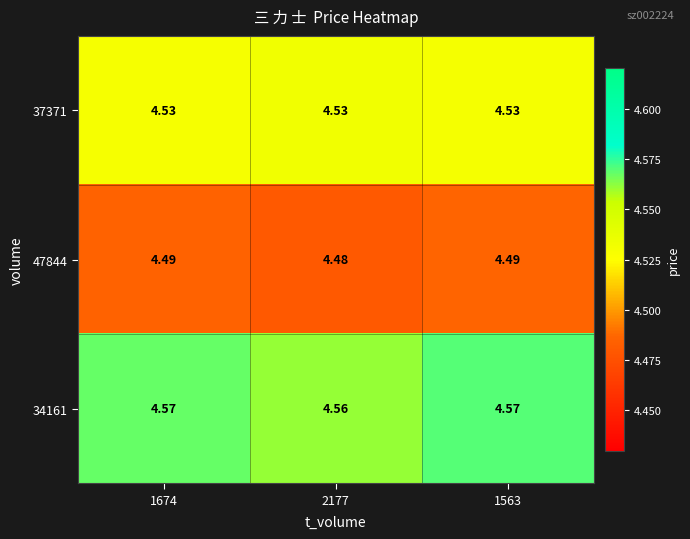

Is the value of 37371 at 2177 greater than the value of 47844 at 1674?

Yes